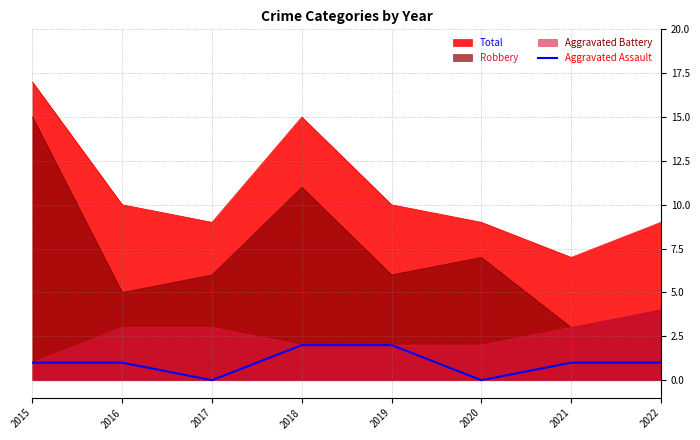

True or false: the data shows 0 at 2022.

False